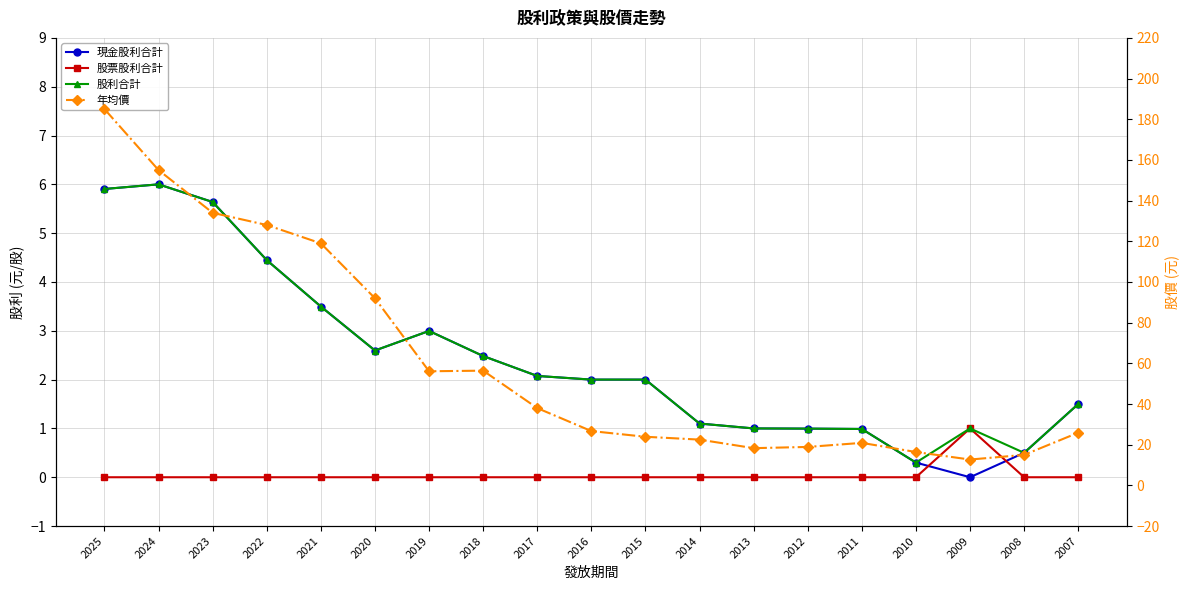

How many data points in 股利合計 are less than 2?

8